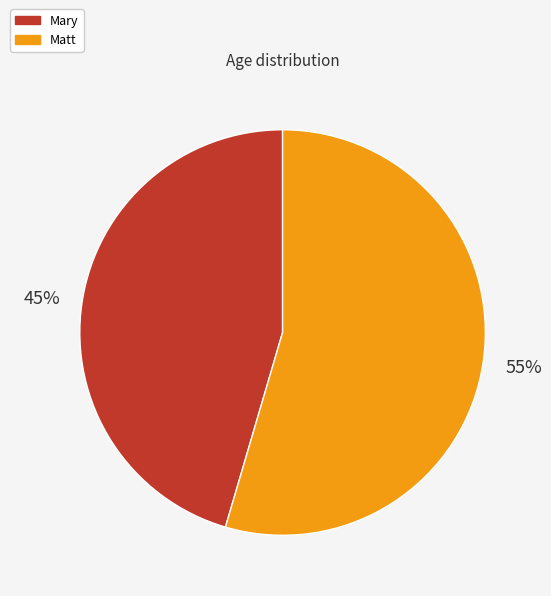

To the nearest percent, what portion does Mary represent?

45%